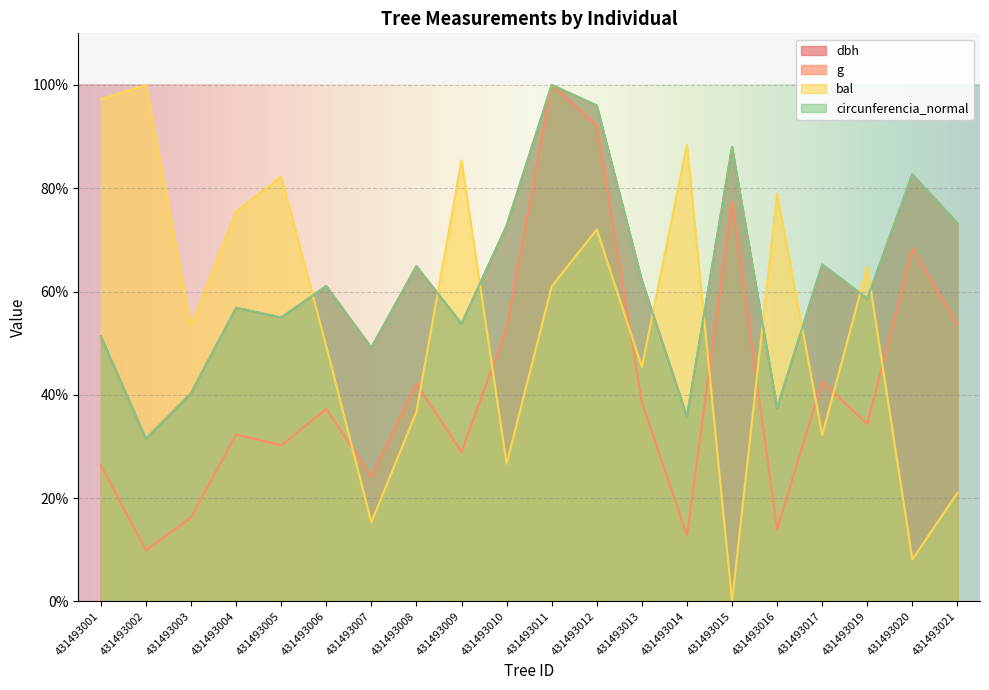

What is the difference between the highest and lowest values at 431493021?

52.2